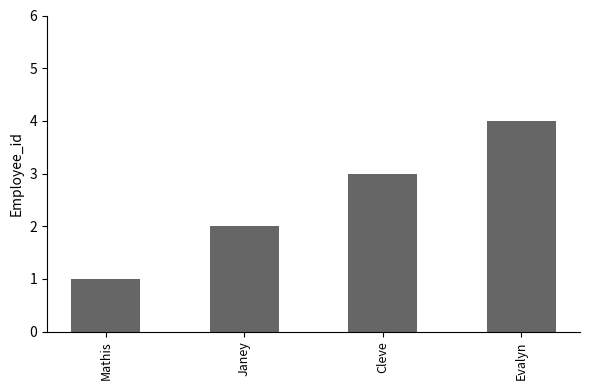

Rank the categories by value from lowest to highest.

Mathis, Janey, Cleve, Evalyn